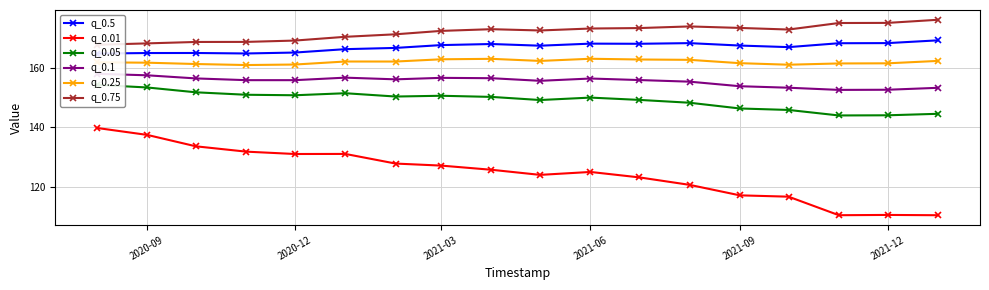

True or false: q_0.01 and q_0.25 intersect in this chart.

False